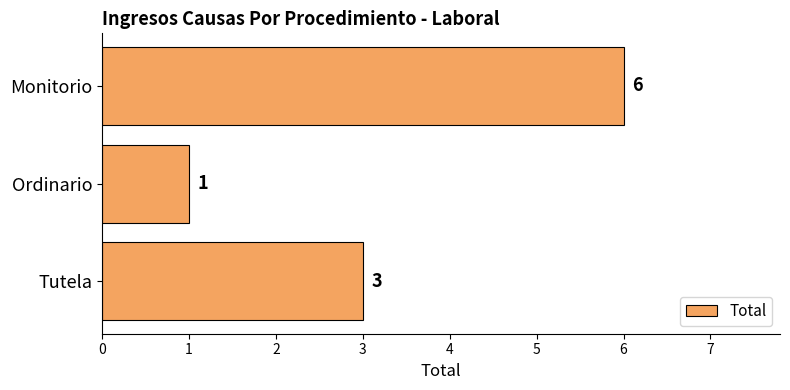

Reading top to bottom, extract all data points from this chart.

Monitorio=6	Ordinario=1	Tutela=3